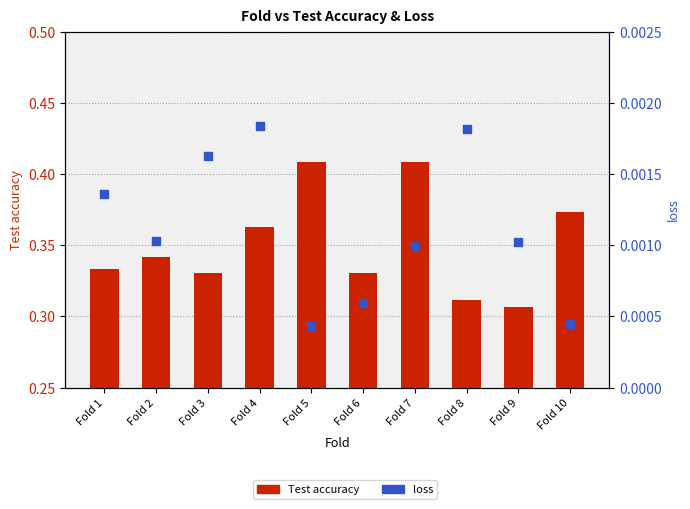

At which category is the sum across all series the highest?

Fold 7